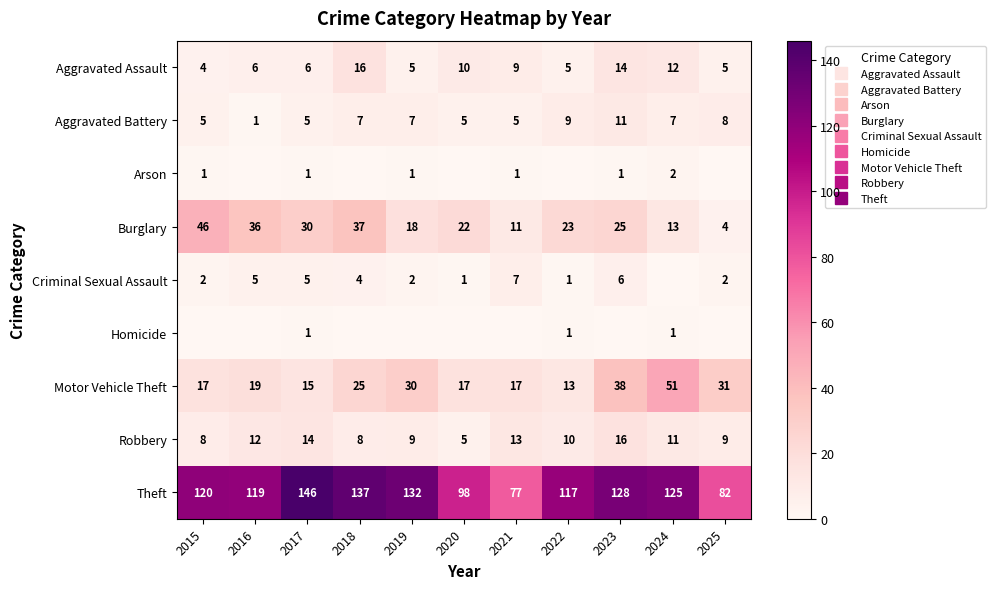

How many categories are shown in the chart?

11